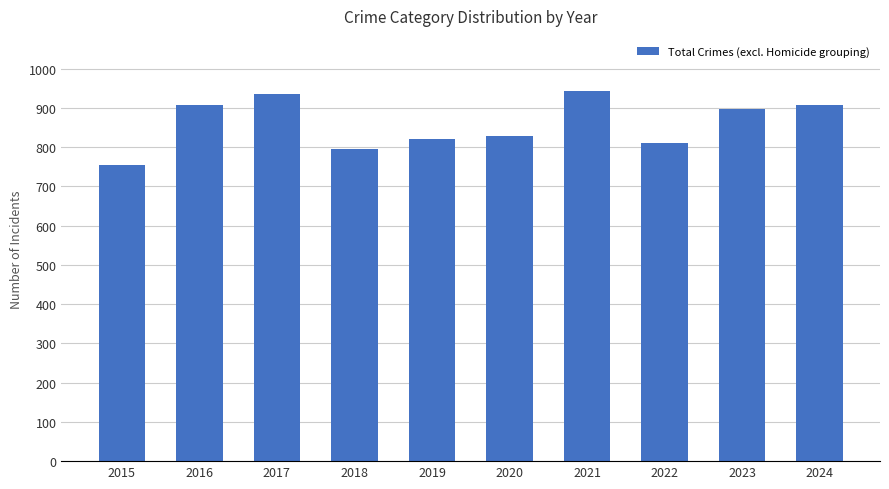

What is the smallest value displayed?

754